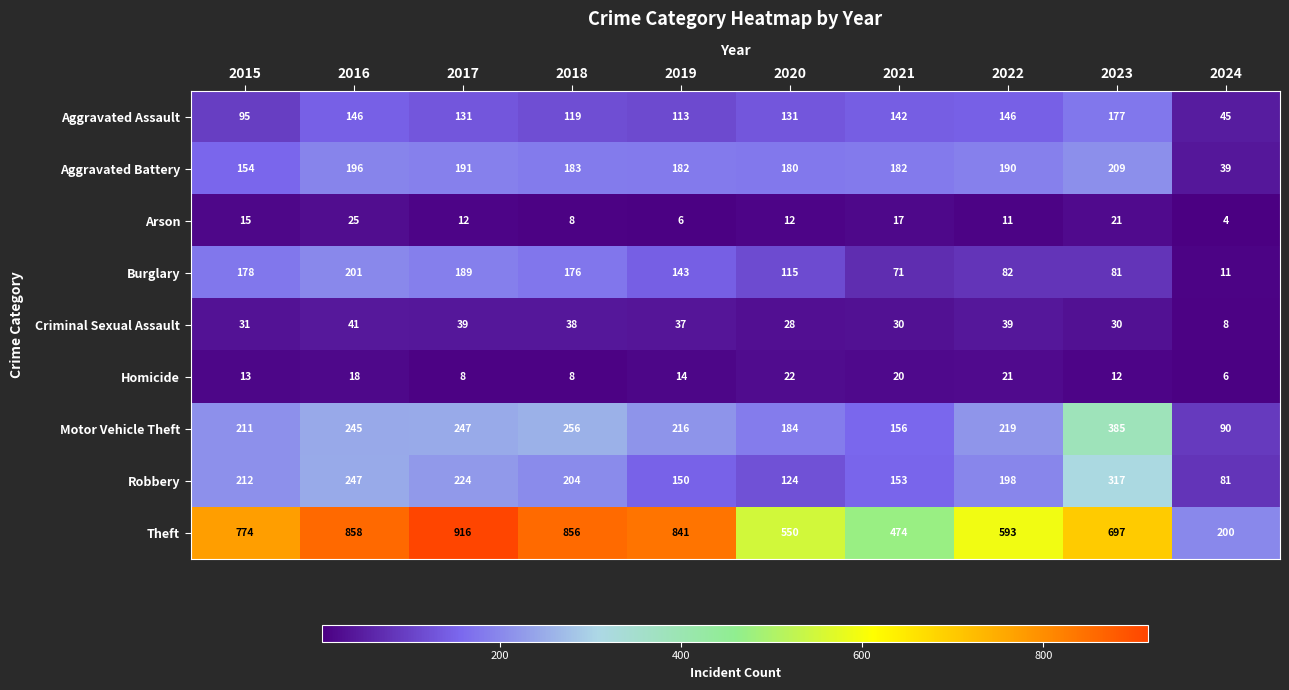

At which label does Homicide first exceed 14?

2016